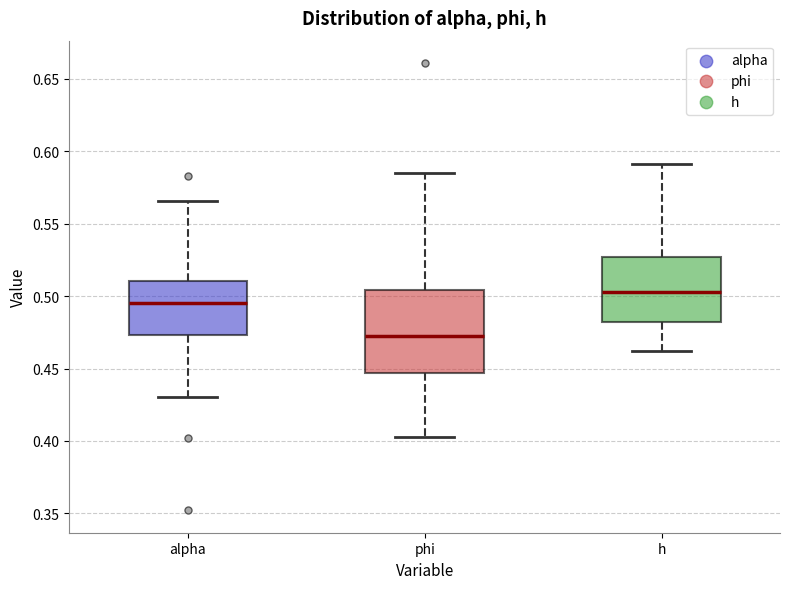

Which box's median line is the lowest?

phi